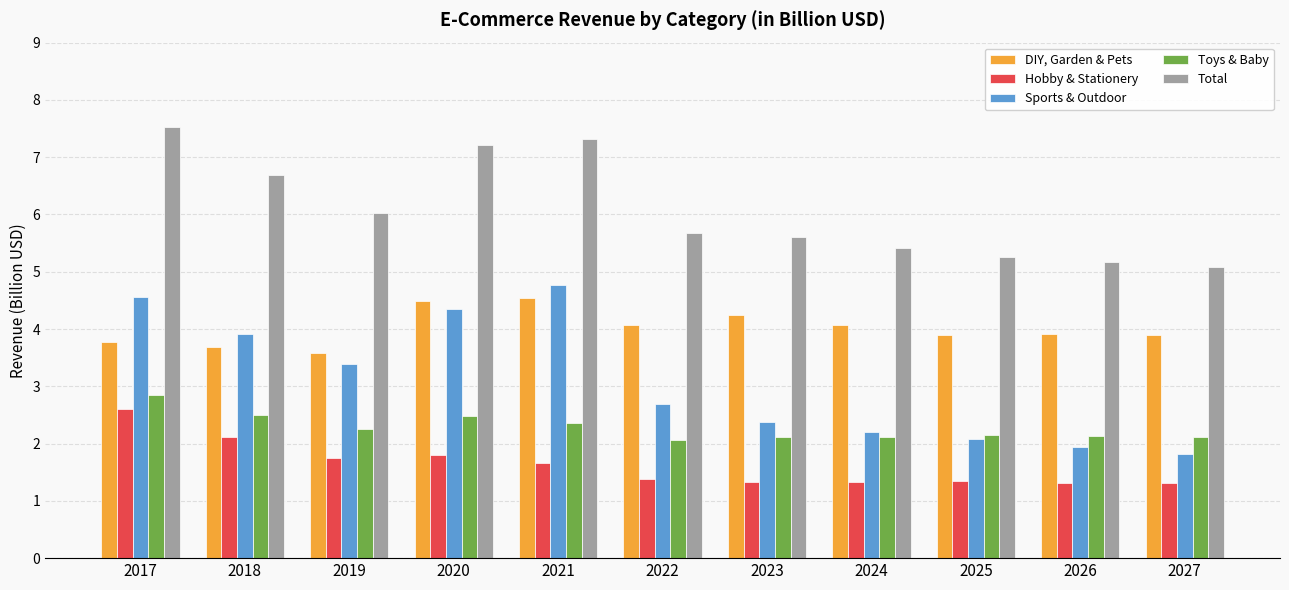

What is the smallest value displayed?

1.3